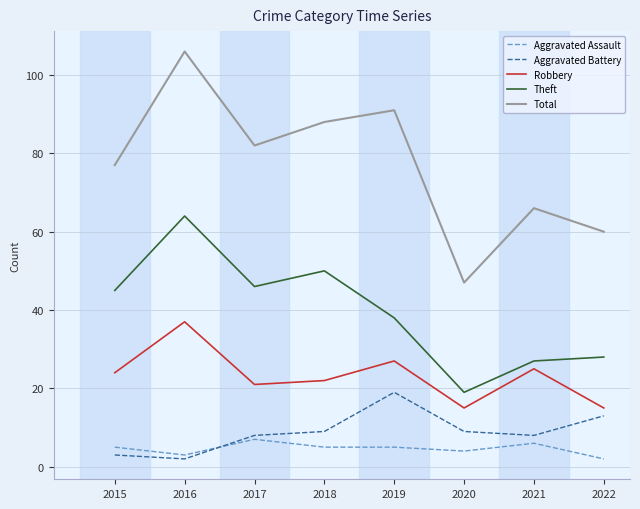

What is the difference between the second highest and minimum values in the Theft series?

31